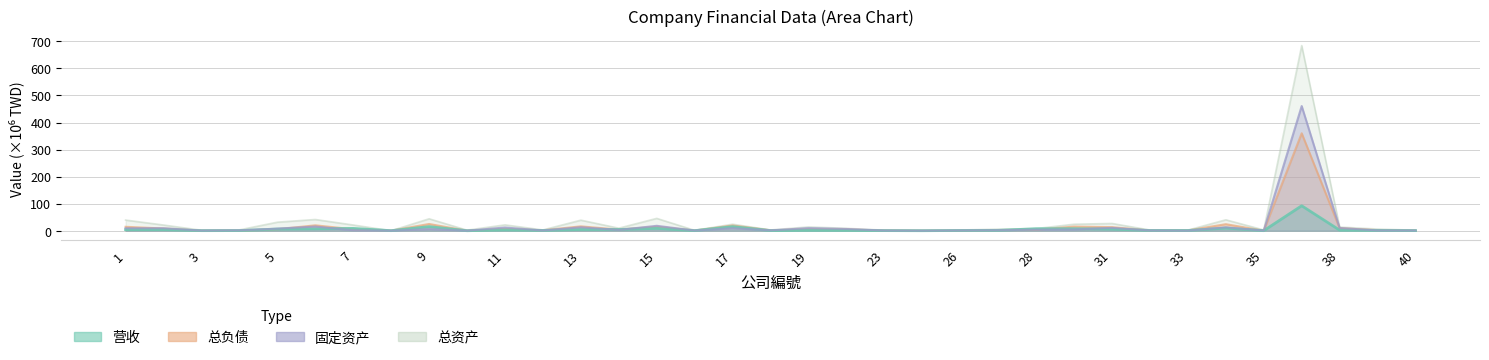

At which label does 营收 first exceed 1?

1